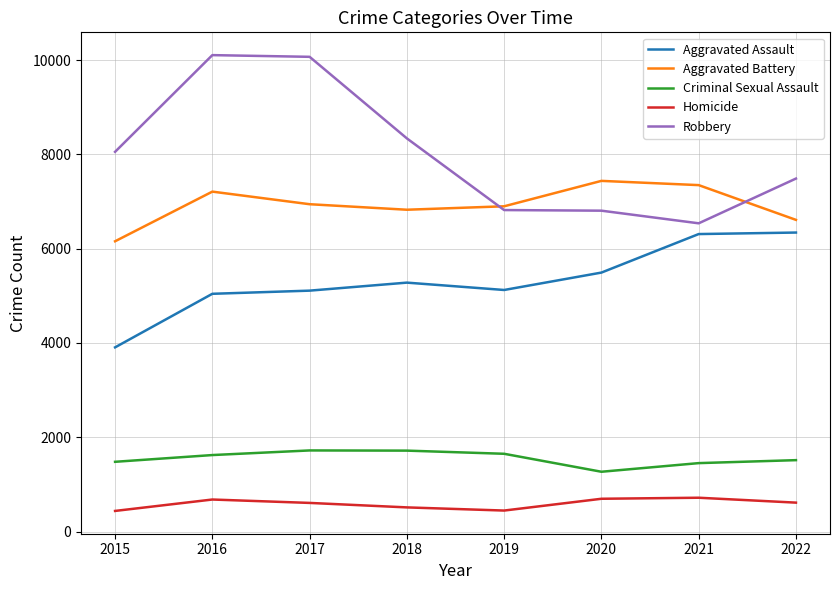

What are all the series names shown in the legend?

Aggravated Assault, Aggravated Battery, Criminal Sexual Assault, Homicide, Robbery